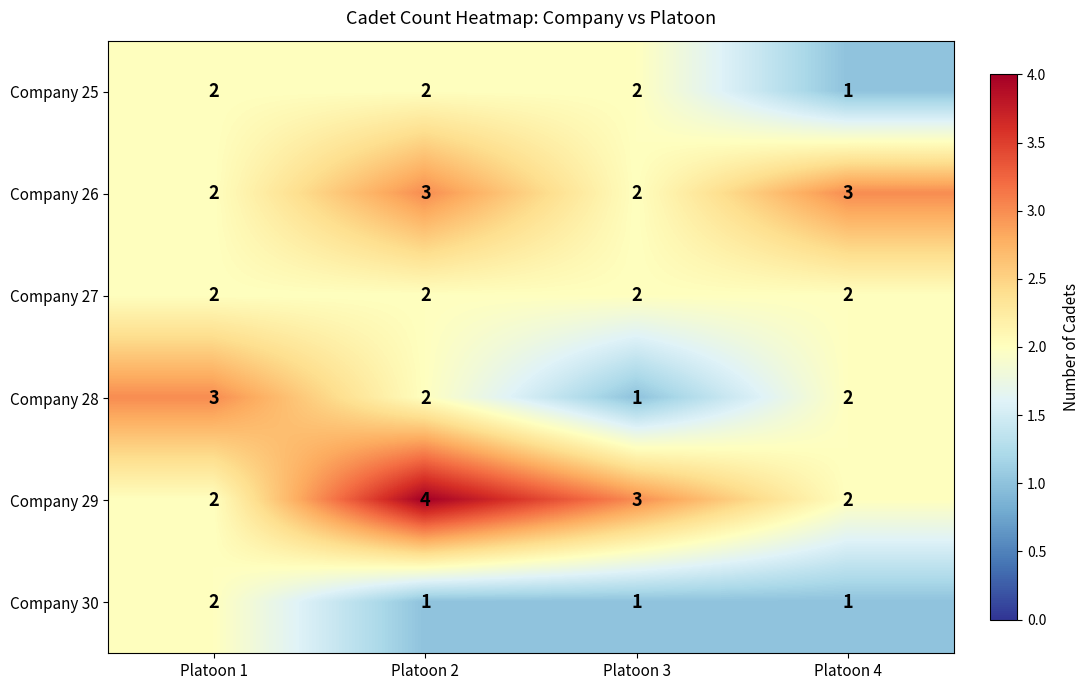

True or false: Company 27 has a value of 3 at Platoon 3.

False